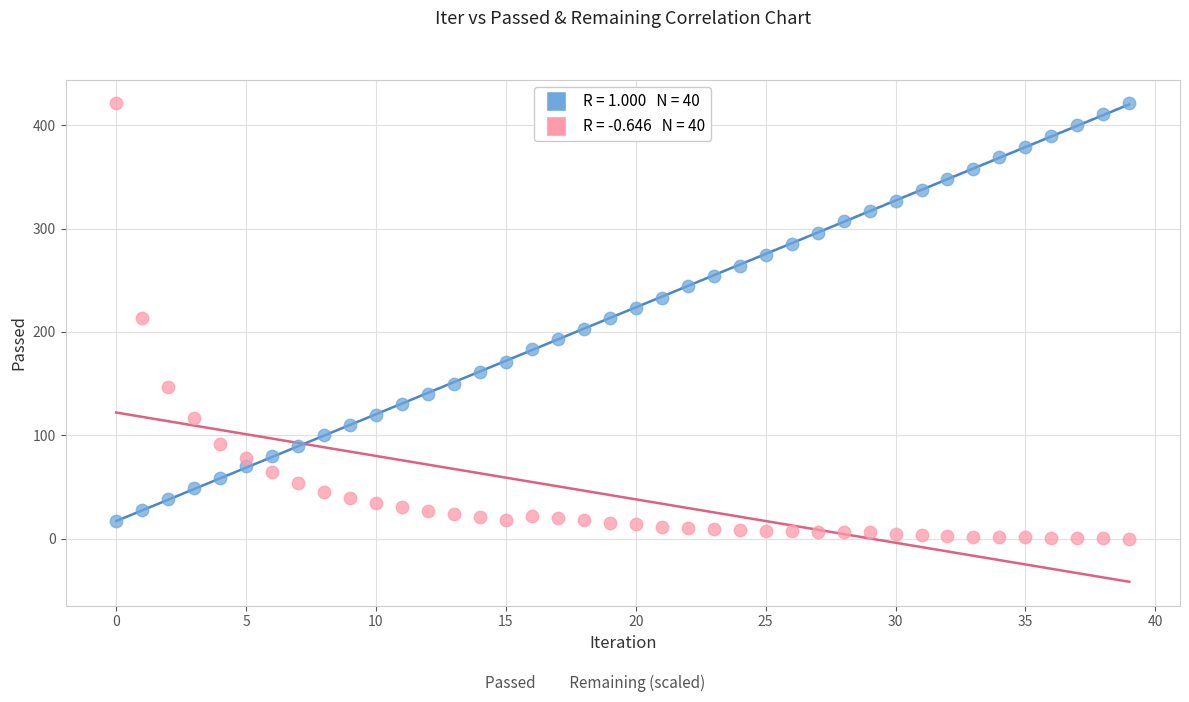

Across all data points, what is the range of Y values (max minus min)?

421.0